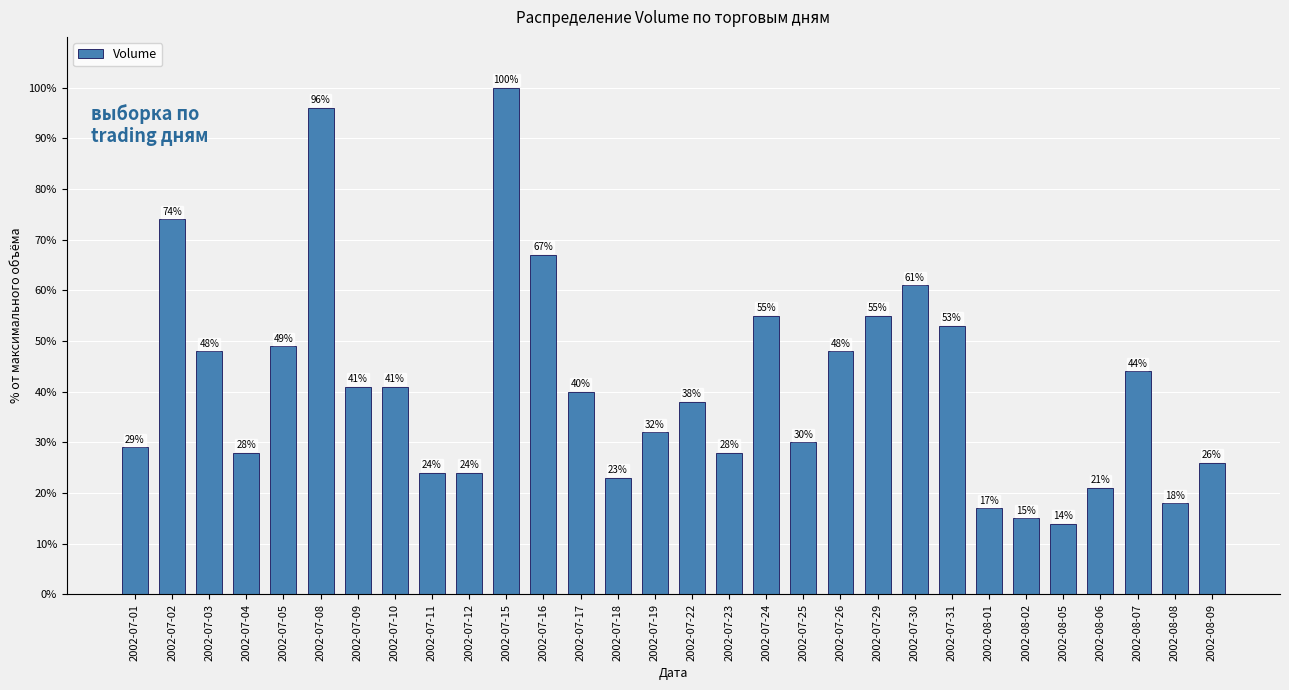

What is the sum of the values at 2002-07-16 and 2002-07-10?

108